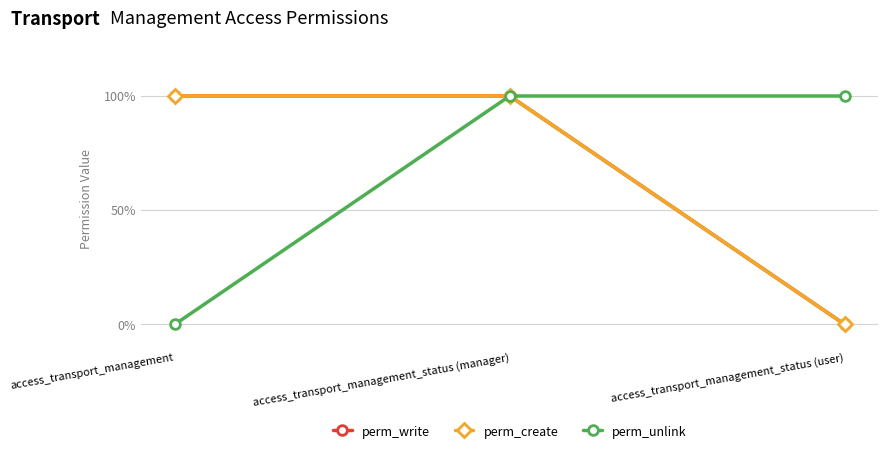

What are all the series names shown in the legend?

perm_write, perm_create, perm_unlink